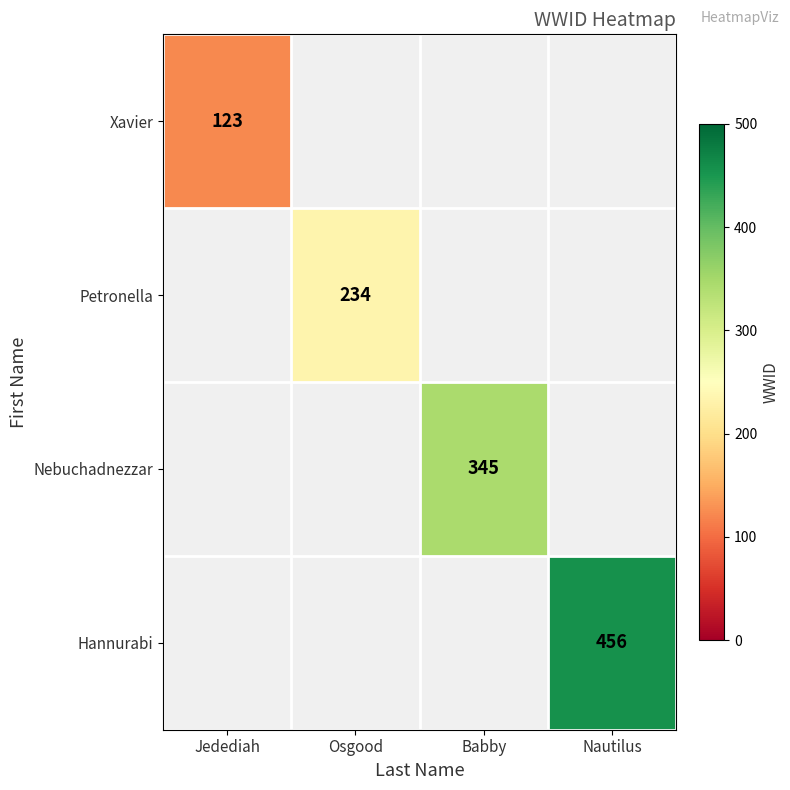

True or false: Nebuchadnezzar has a value of 345 at Babby.

True